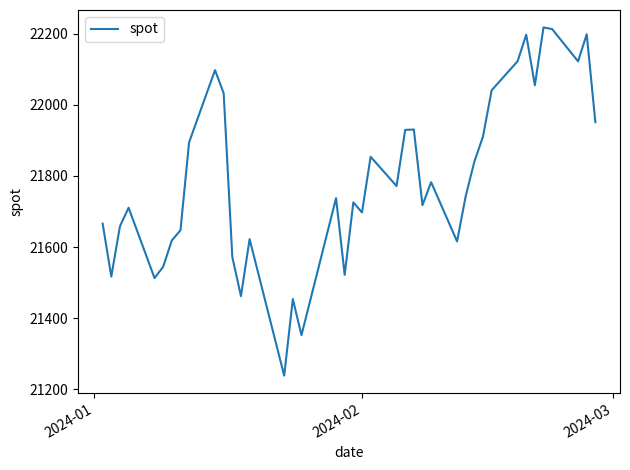

What is the maximum value shown in the chart?

22217.4